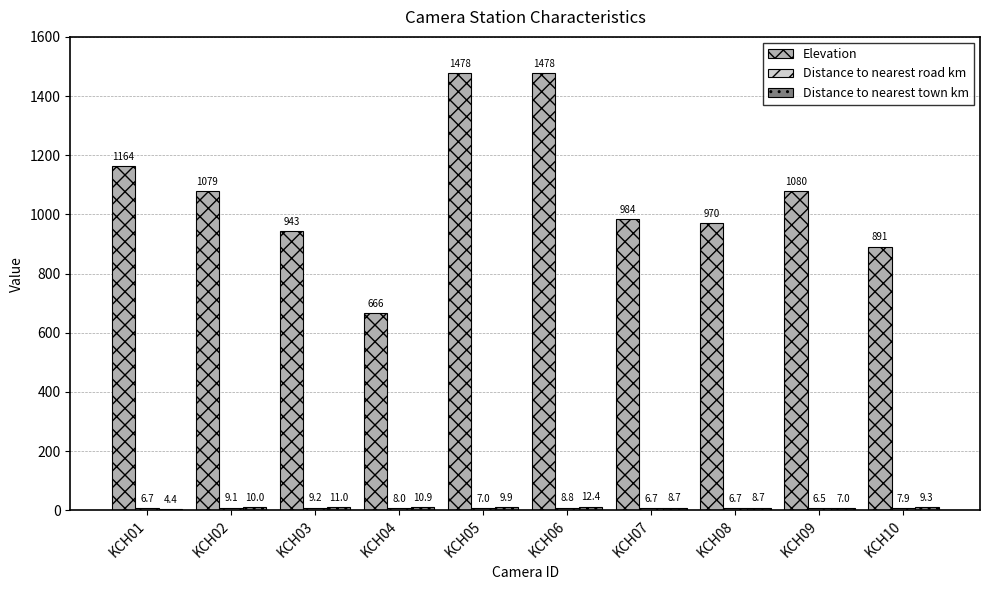

Is it true that Elevation equals 727.8 at KCH02?

False